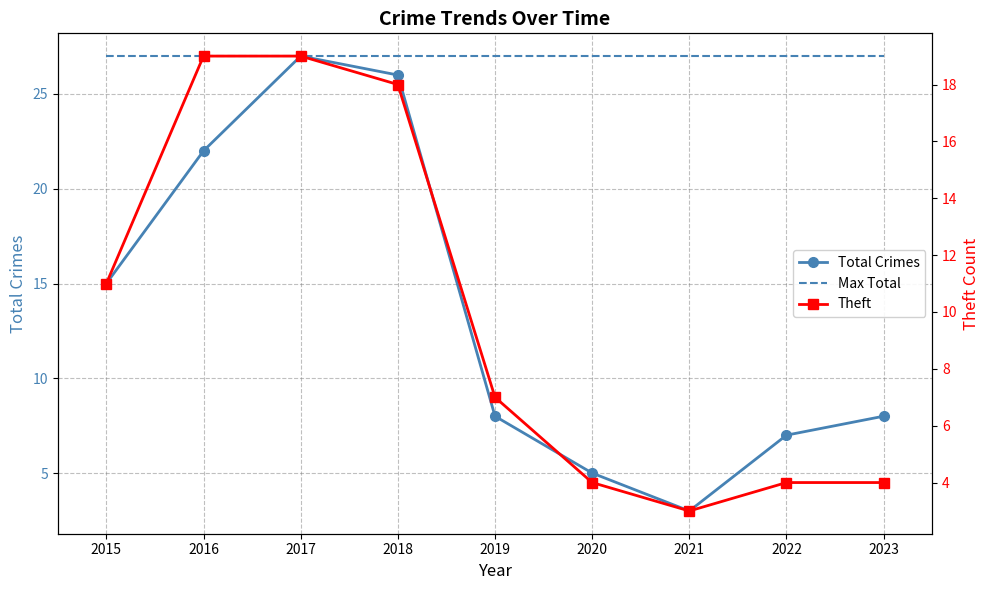

List the series in order of their overall mean, lowest first.

Theft, Total Crimes, Max Total